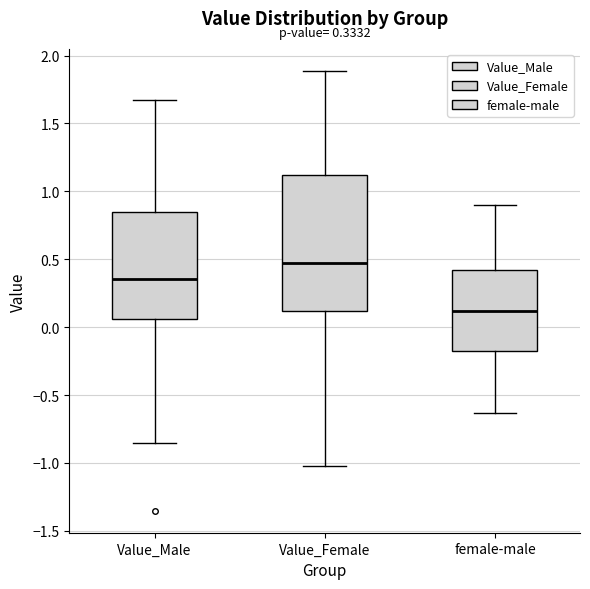

Which box has the highest median line?

Value_Female